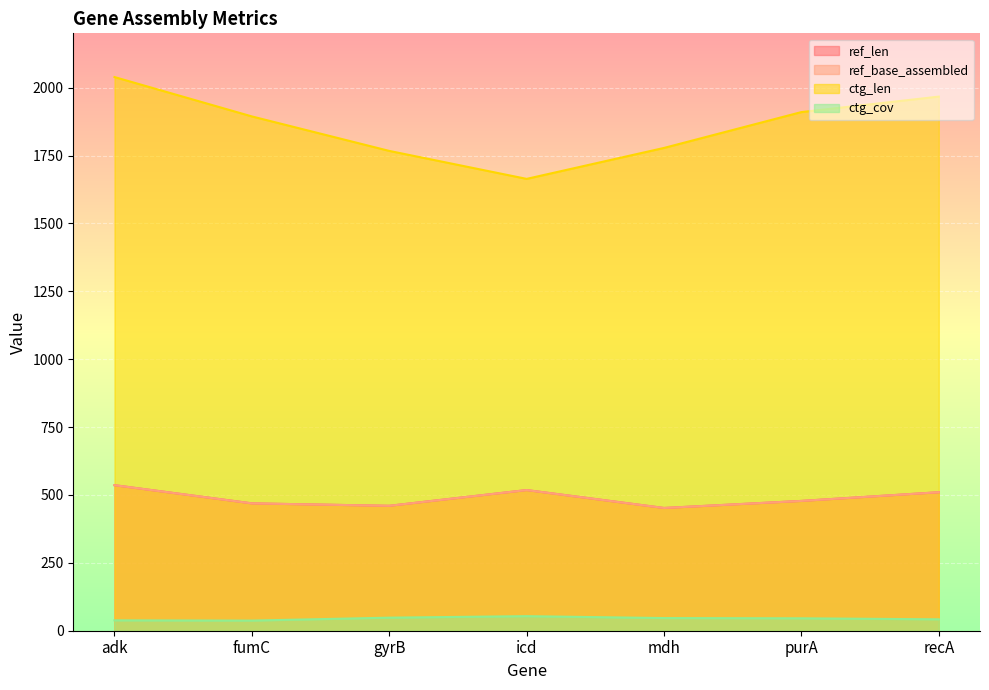

How many values in the ctg_cov series exceed 45?

4